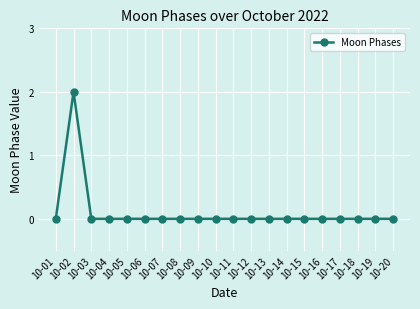

Reading right to left, transcribe all the data shown in this chart.

10-20=0	10-19=0	10-18=0	10-17=0	10-16=0	10-15=0	10-14=0	10-13=0	10-12=0	10-11=0	10-10=0	10-09=0	10-08=0	10-07=0	10-06=0	10-05=0	10-04=0	10-03=0	10-02=2	10-01=0